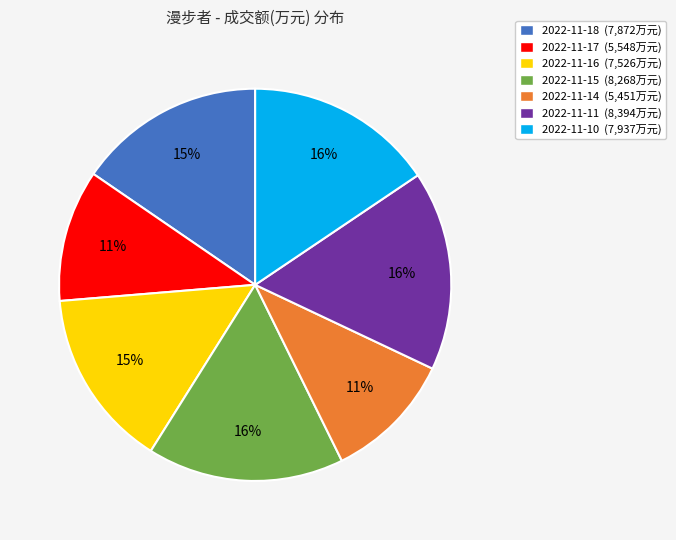

To the nearest percent, what is the average slice percentage?

14%